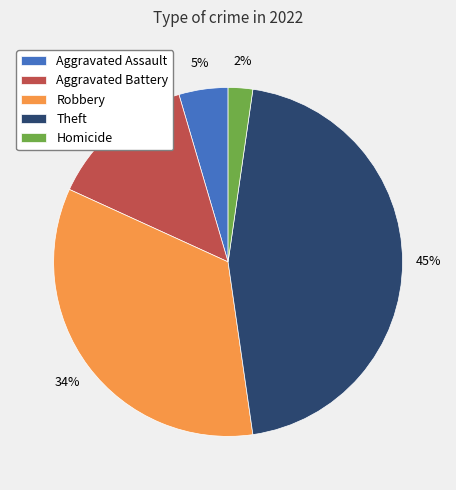

To the nearest percent, what is the combined percentage of Aggravated Battery and Robbery?

48%